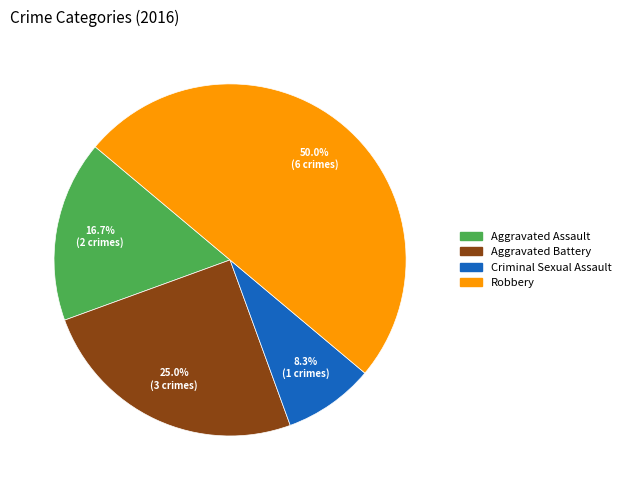

Combined, what portion of the pie is Criminal Sexual Assault and Aggravated Assault?

25.0%